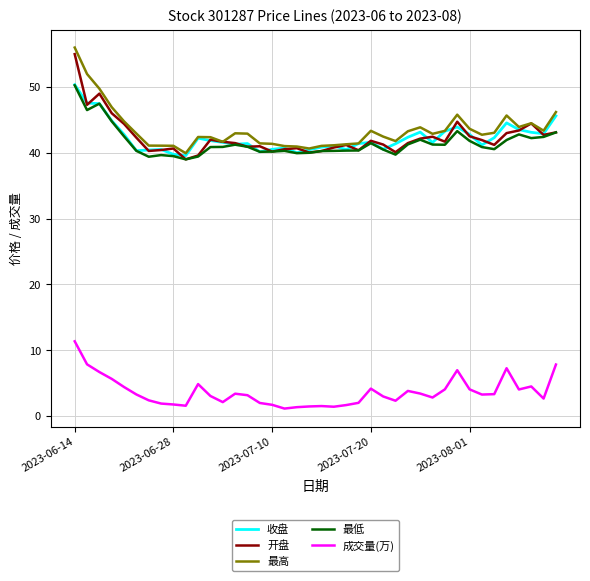

What is the minimum value for 开盘?

39.0